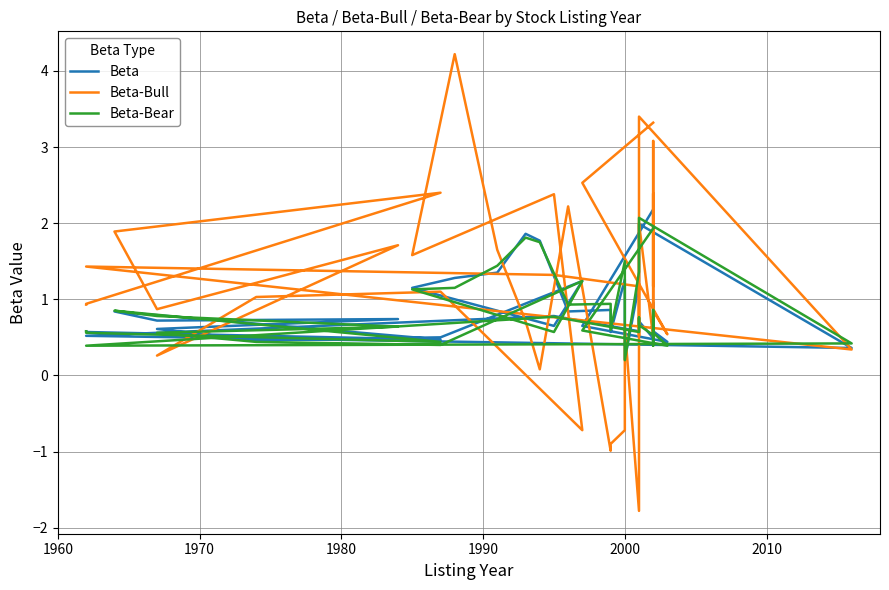

How many data points in Beta-Bull are above 1?

23